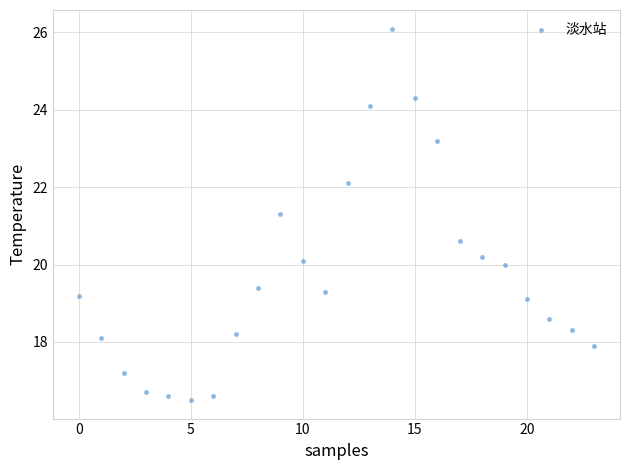

What is the range of Y values (max minus min)?

9.6